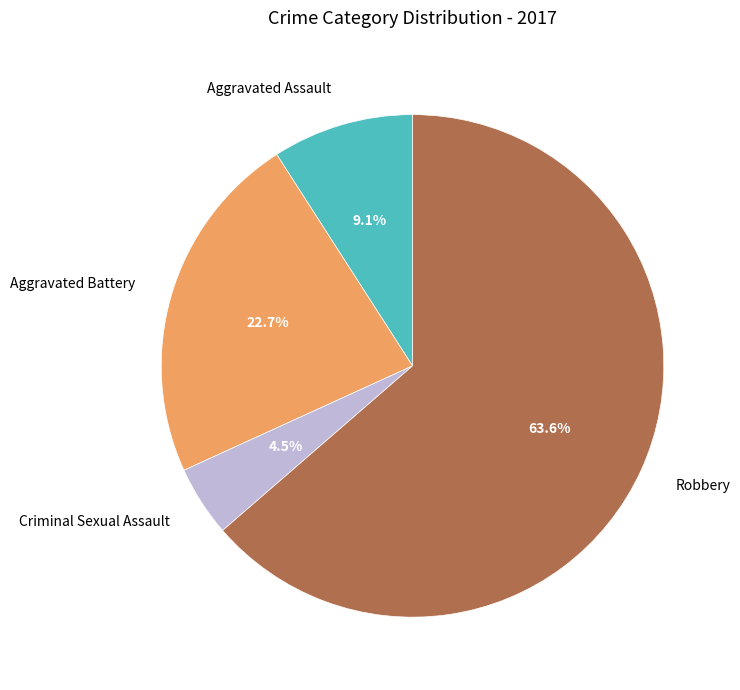

Which has a higher value, Robbery or Criminal Sexual Assault?

Robbery